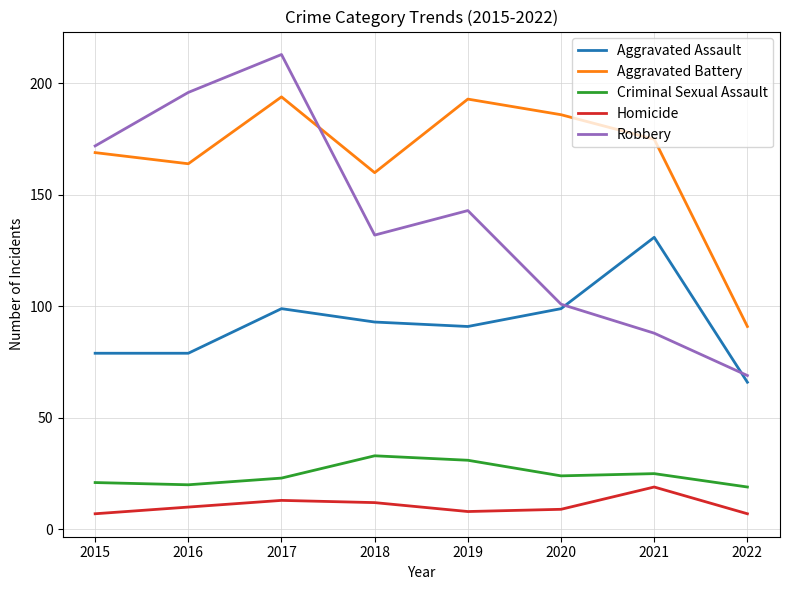

What is the difference between the highest and lowest values at 2021?

156